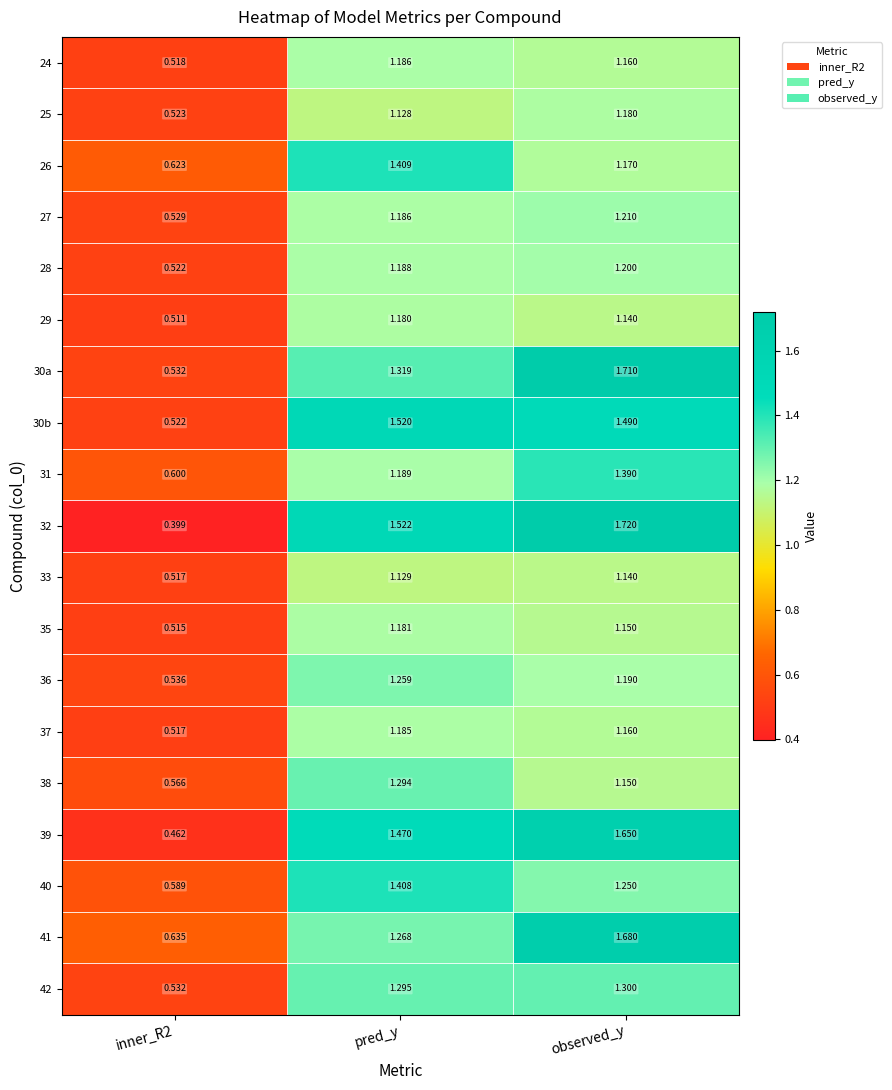

Is the value of 33 at inner_R2 greater than the value of 30a at observed_y?

No